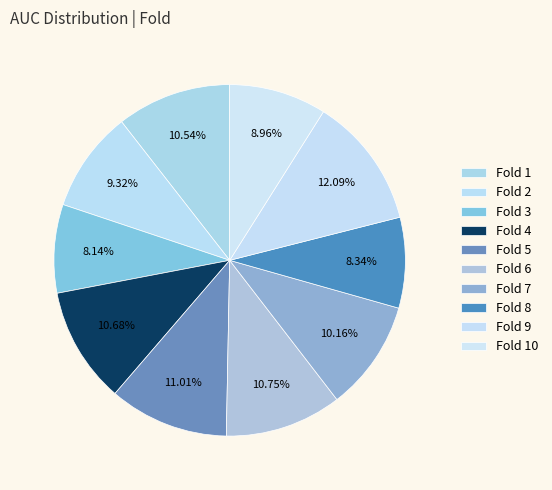

How many segments does this pie chart have?

10